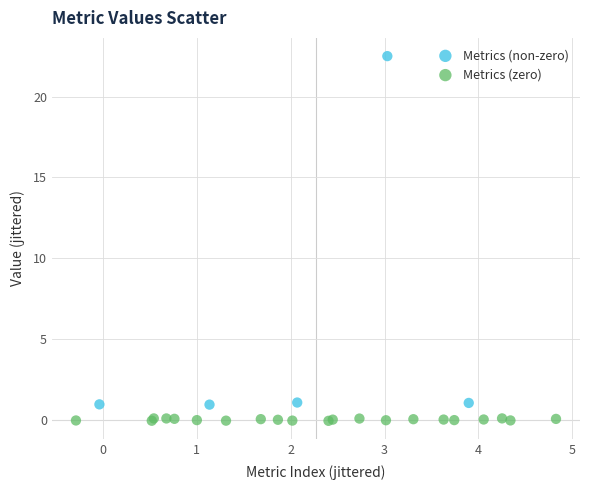

Which series contains the highest Y value?

Metrics (non-zero)